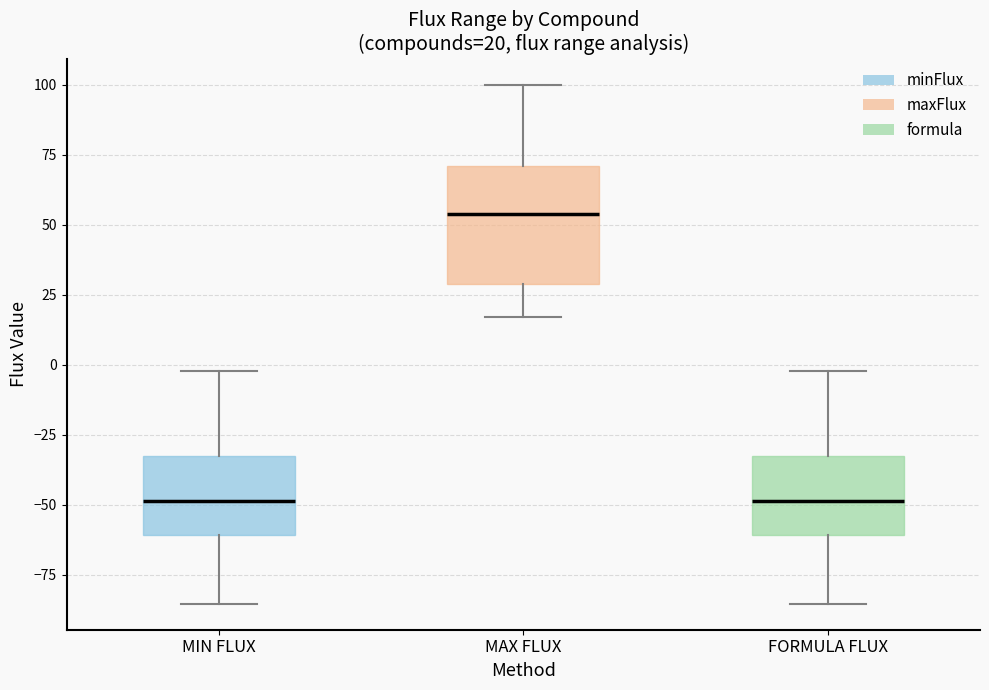

Comparing the boxes themselves (not the whiskers), which one is the tallest?

MAX FLUX